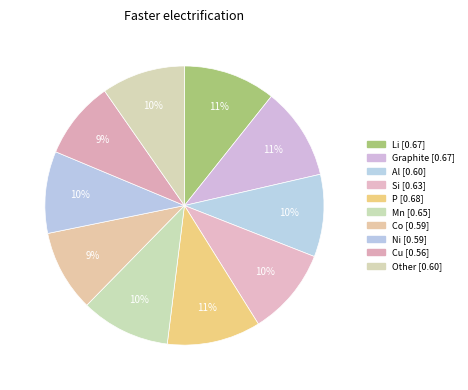

Is there any slice that represents more than half of the pie?

No